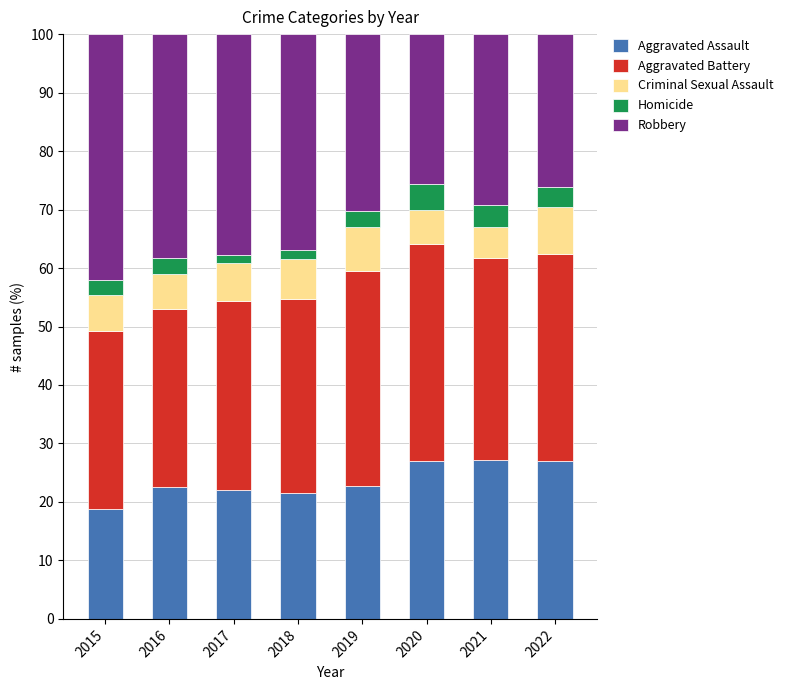

What is the difference between the maximum and minimum values in the Aggravated Assault series?

8.3